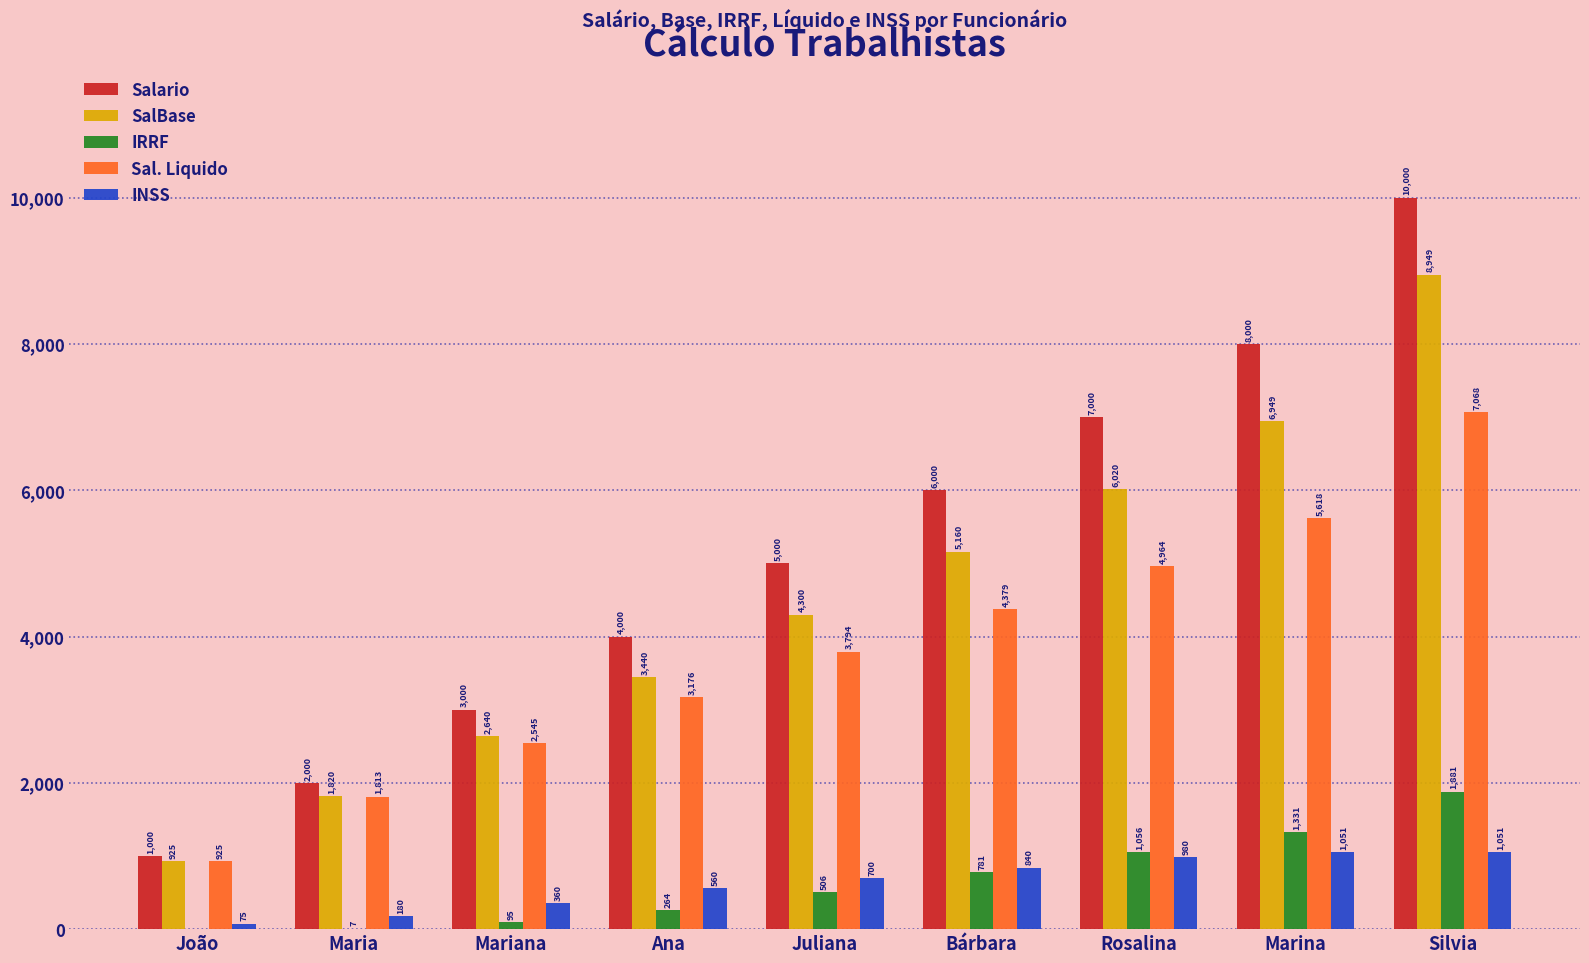

What is the difference between the Salario values at Juliana and Maria?

3000.0